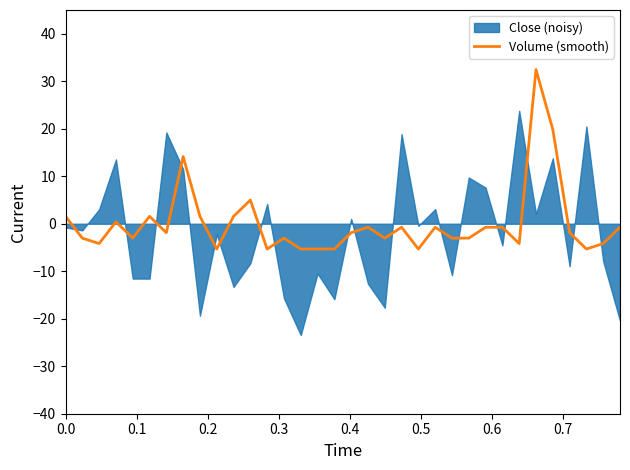

Reading left to right, what are all the values shown in this chart?

1.5	-3.0	-4.2	0.4	-3.0	1.5	-1.9	14.1	1.5	-5.3	1.5	5.0	-5.3	-3.0	-5.3	-5.3	-5.3	-1.9	-0.7	-3.0	-0.7	-5.3	-0.7	-3.0	-3.0	-0.7	-0.7	-4.2	32.5	19.9	-1.9	-5.3	-4.2	-0.7